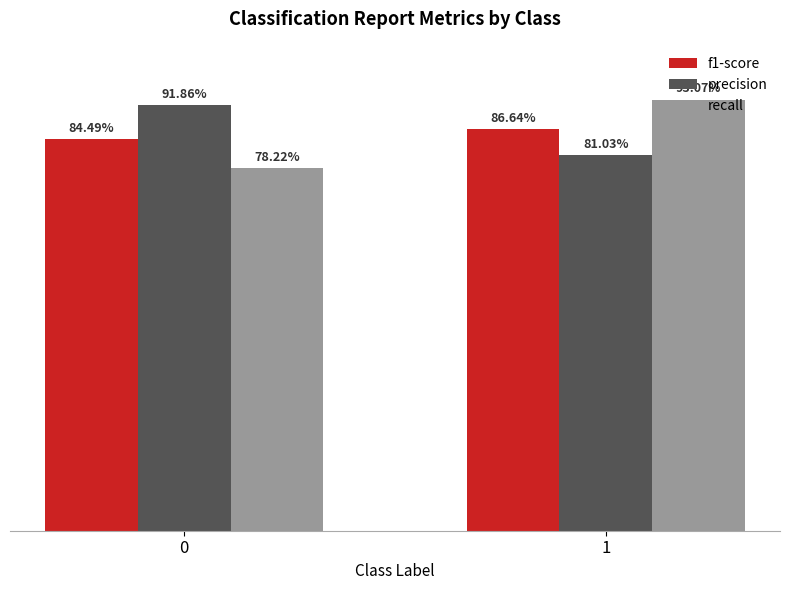

What are all the series names shown in the legend?

f1-score, precision, recall